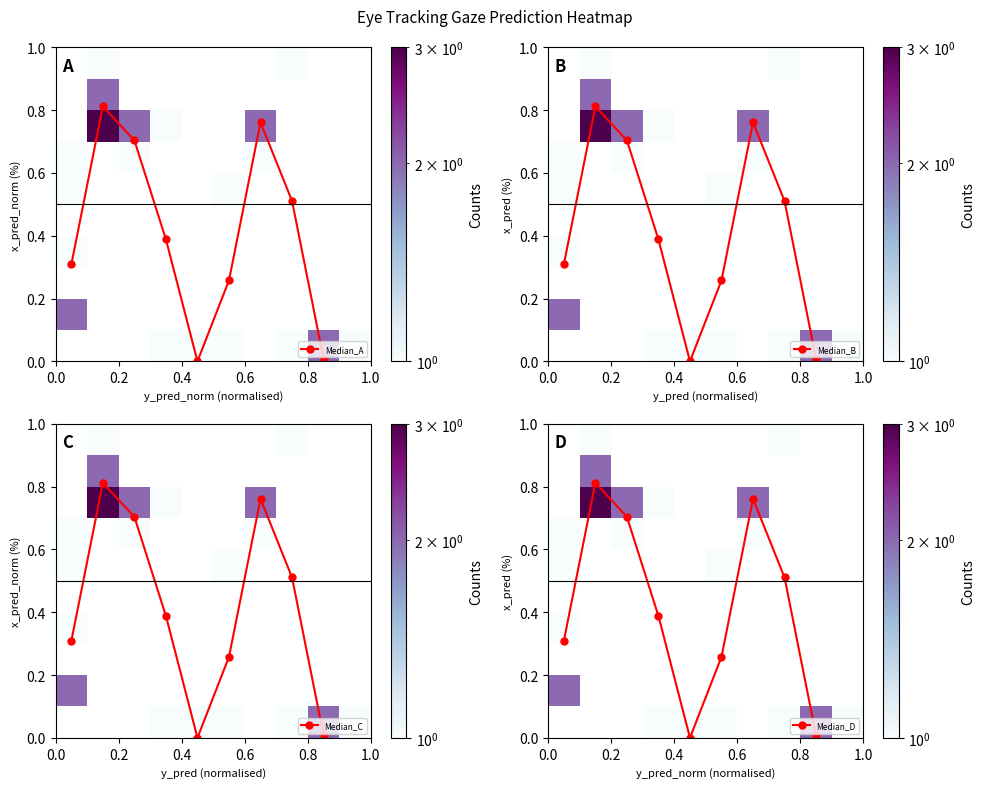

At how many categories does at least one series exceed 1?

5